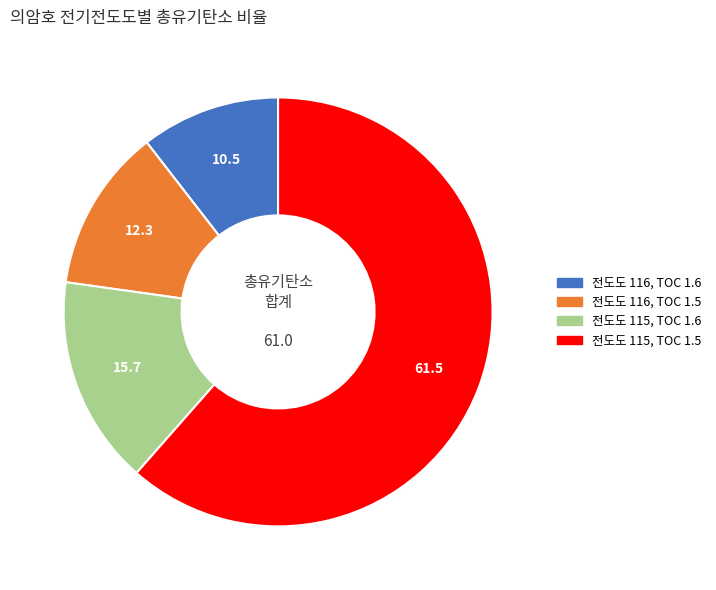

Combined, do 전도도 116, TOC 1.6 and 전도도 116, TOC 1.5 account for over 50%?

No